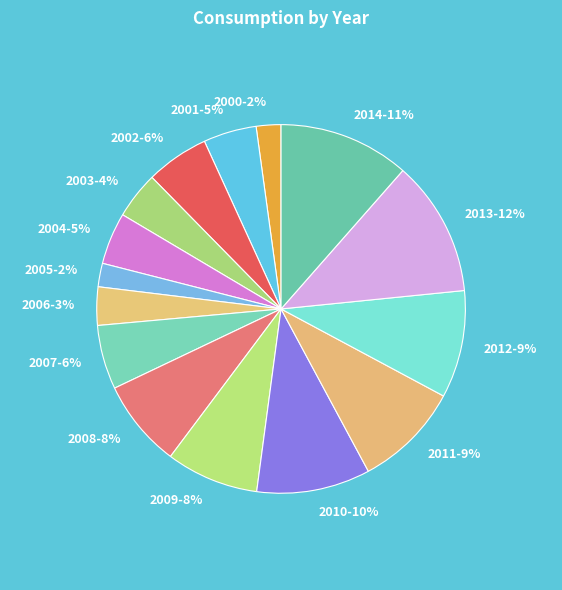

Is 2011 the majority of the pie?

No